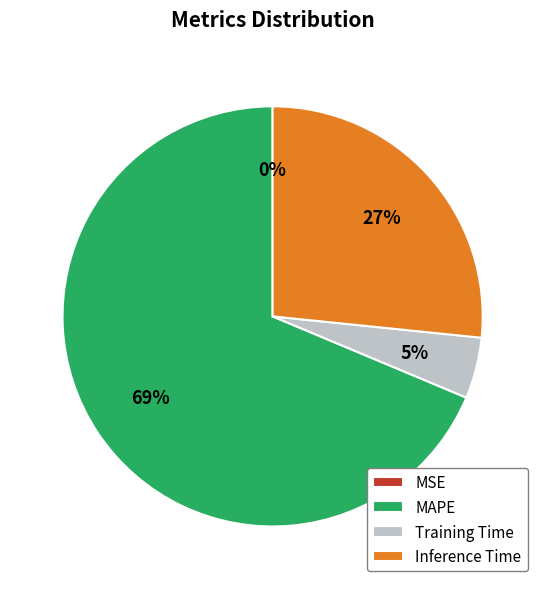

Does MAPE represent more than half of the total?

Yes